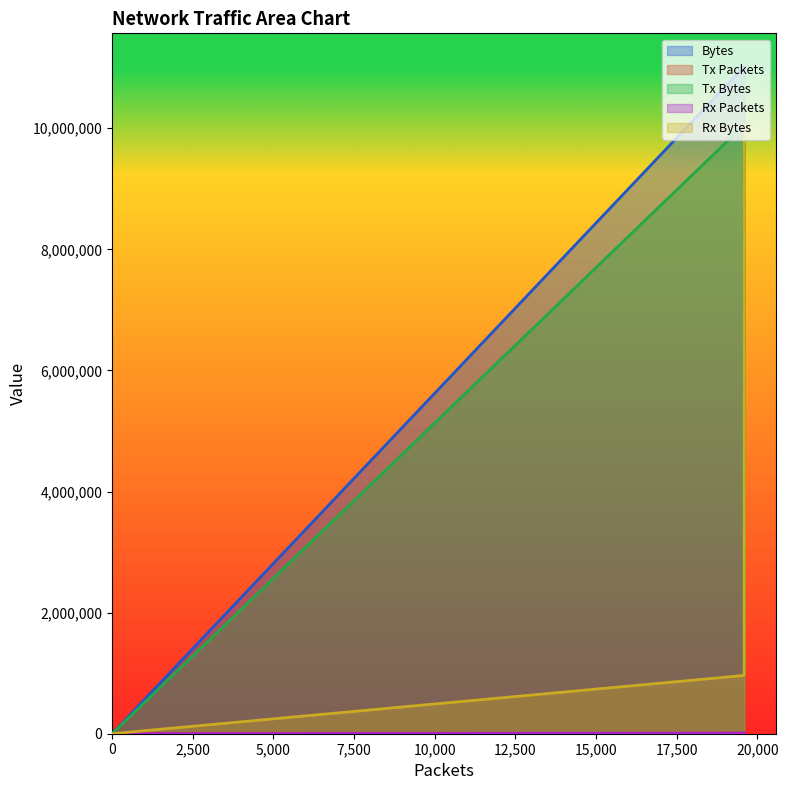

Which series has the largest range (max minus min)?

Bytes